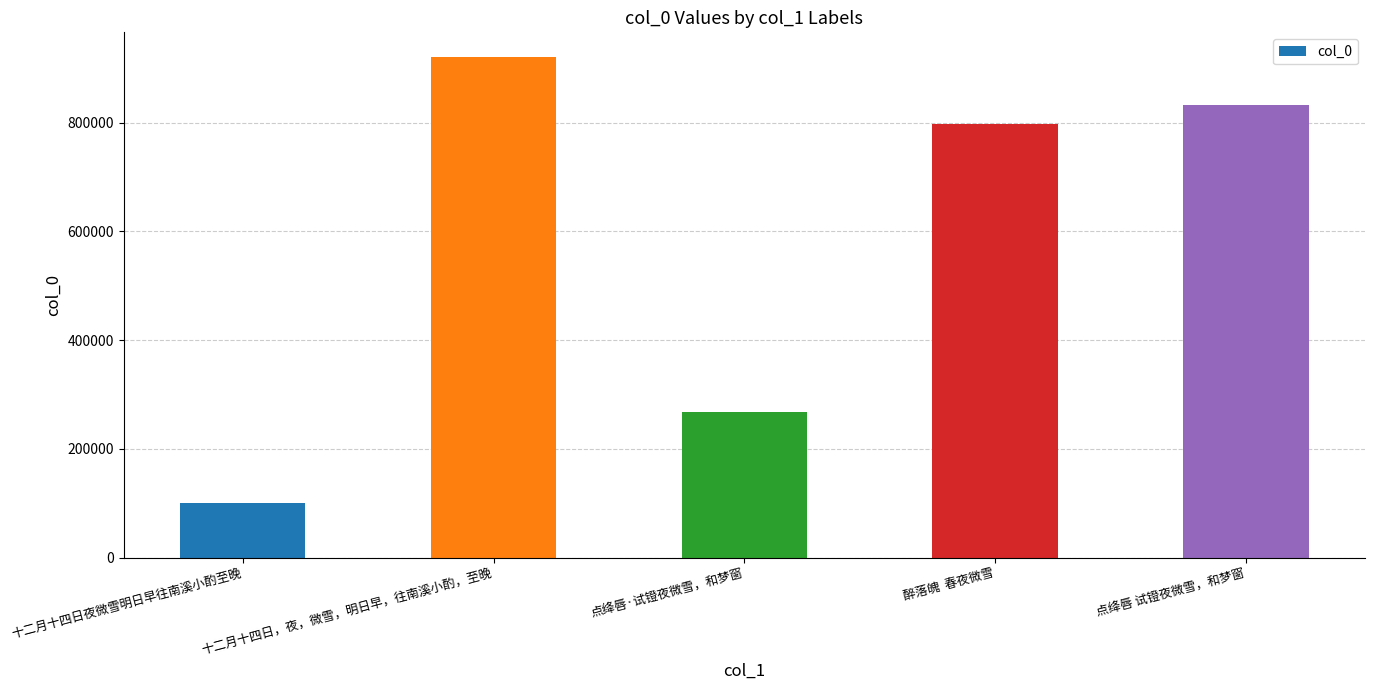

Approximately how many times larger is the value at 十二月十四日，夜，微雪，明日早，往南溪小酌，至晚 compared to 点绛唇 试镫夜微雪，和梦窗?

1.1